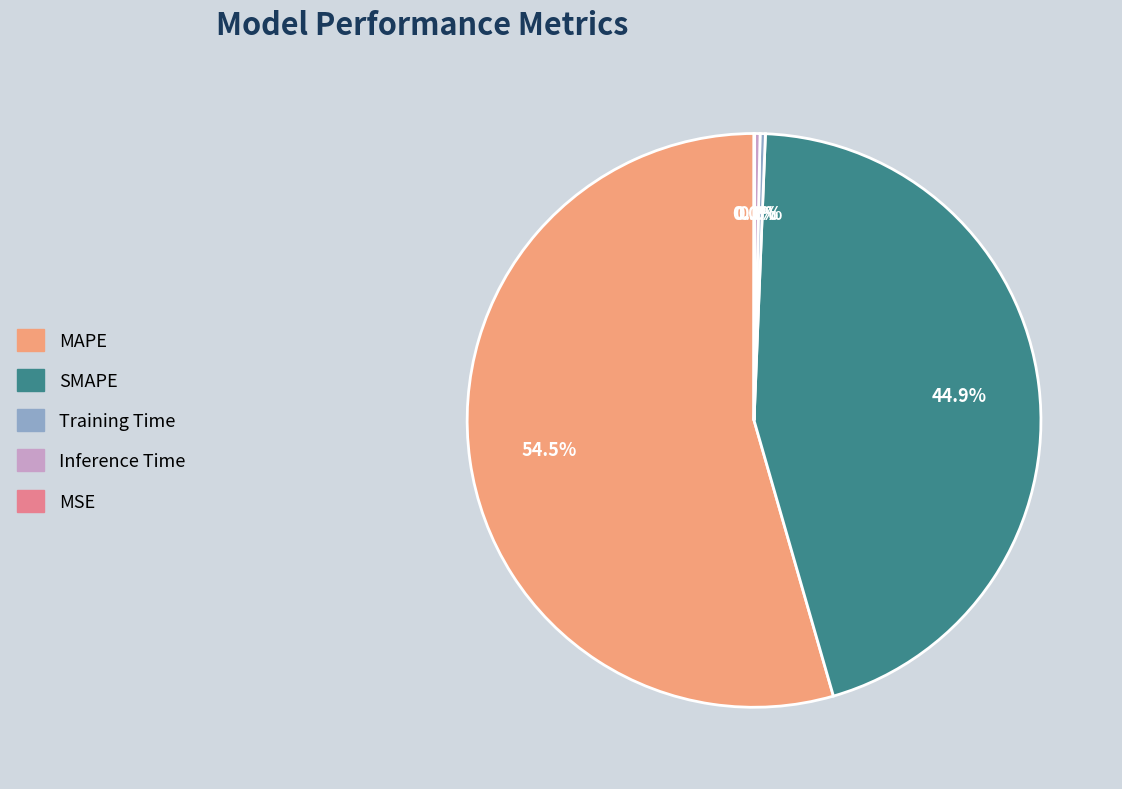

Combined, what portion of the pie is MAPE and Inference Time?

54.8%